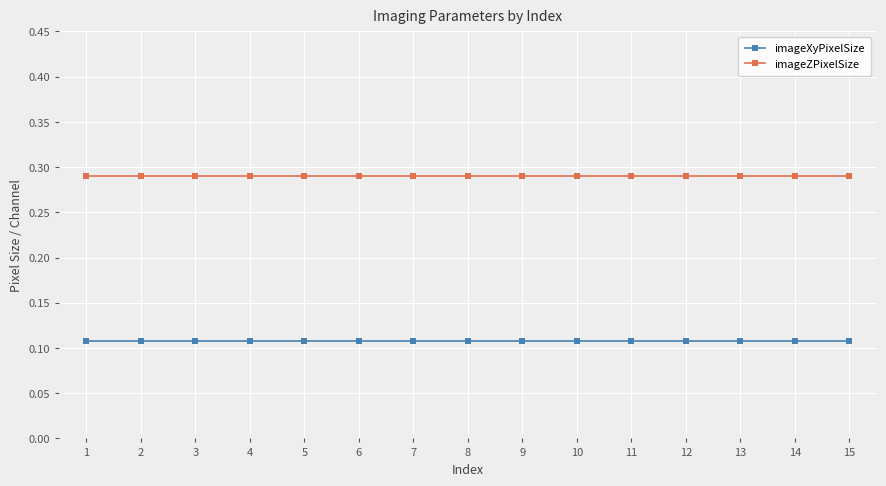

True or false: imageXyPixelSize has a value of 0.2 at 1.

False